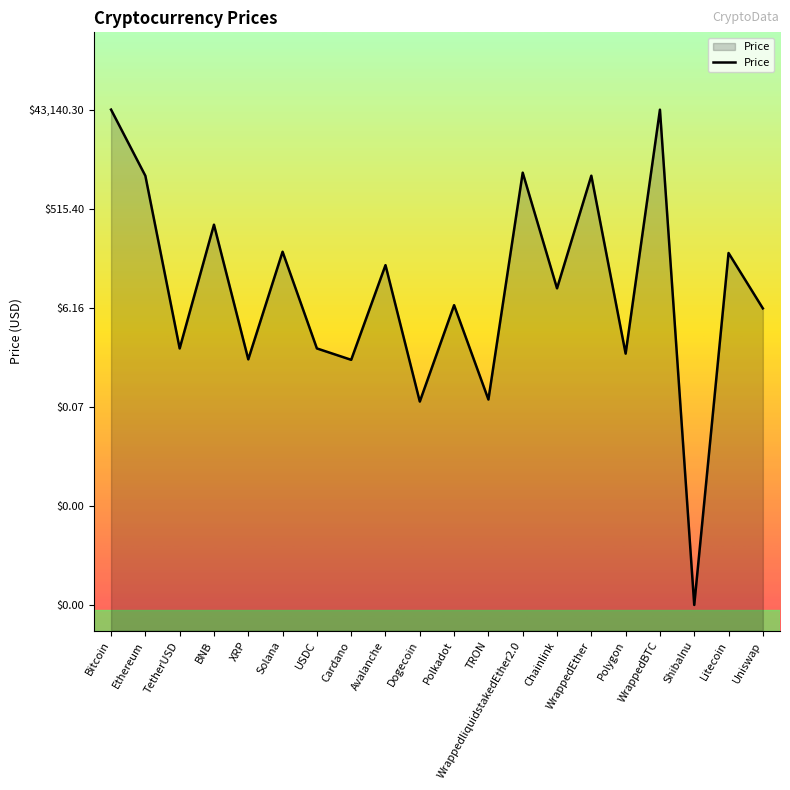

Reading left to right, what are all the values shown in this chart?

Bitcoin=4.6	Ethereum=3.4	TetherUSD=0.0	BNB=2.4	XRP=-0.2	Solana=1.9	USDC=0.0	Cardano=-0.2	Avalanche=1.6	Dogecoin=-1.0	Polkadot=0.8	TRON=-1.0	WrappedliquidstakedEther2.0=3.4	Chainlink=1.2	WrappedEther=3.4	Polygon=-0.1	WrappedBTC=4.6	ShibaInu=-5.0	Litecoin=1.9	Uniswap=0.8